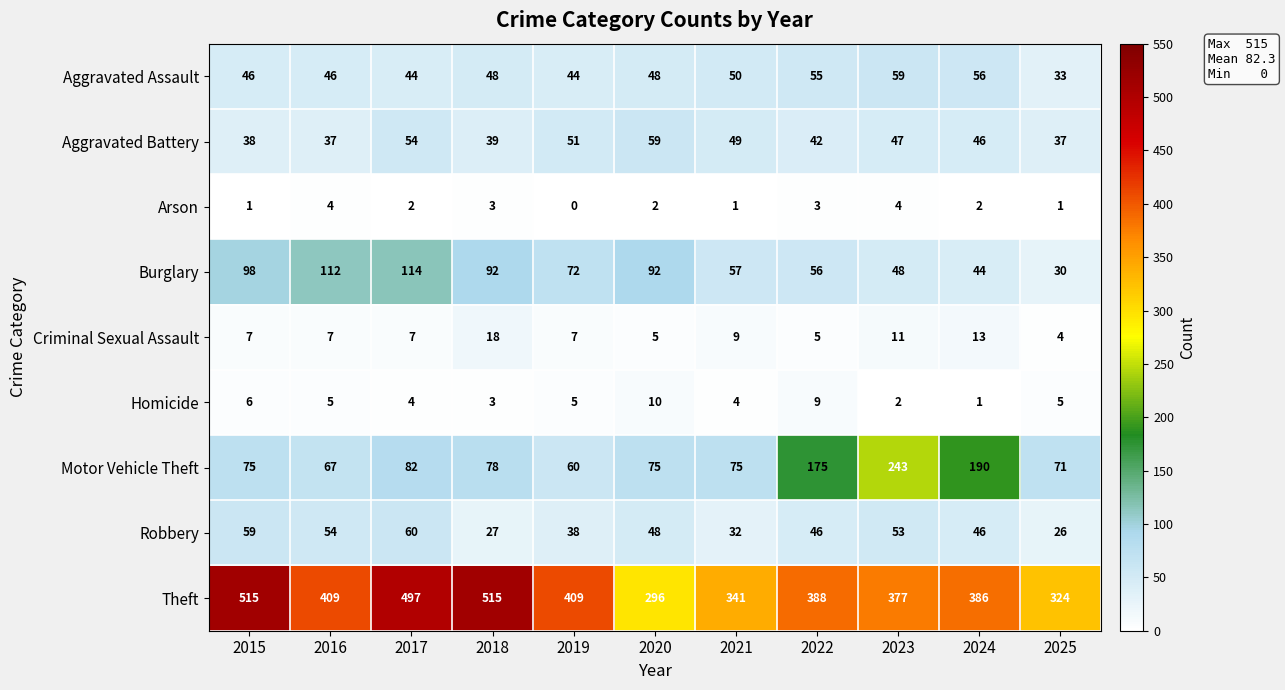

At how many categories does at least one series exceed 158?

11